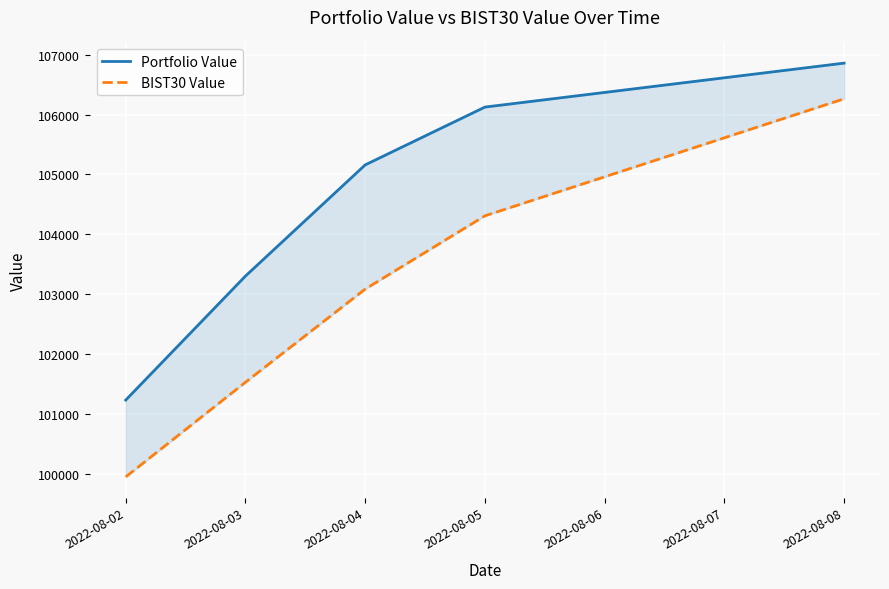

List the series in order of their overall mean, lowest first.

BIST30 Value, Portfolio Value